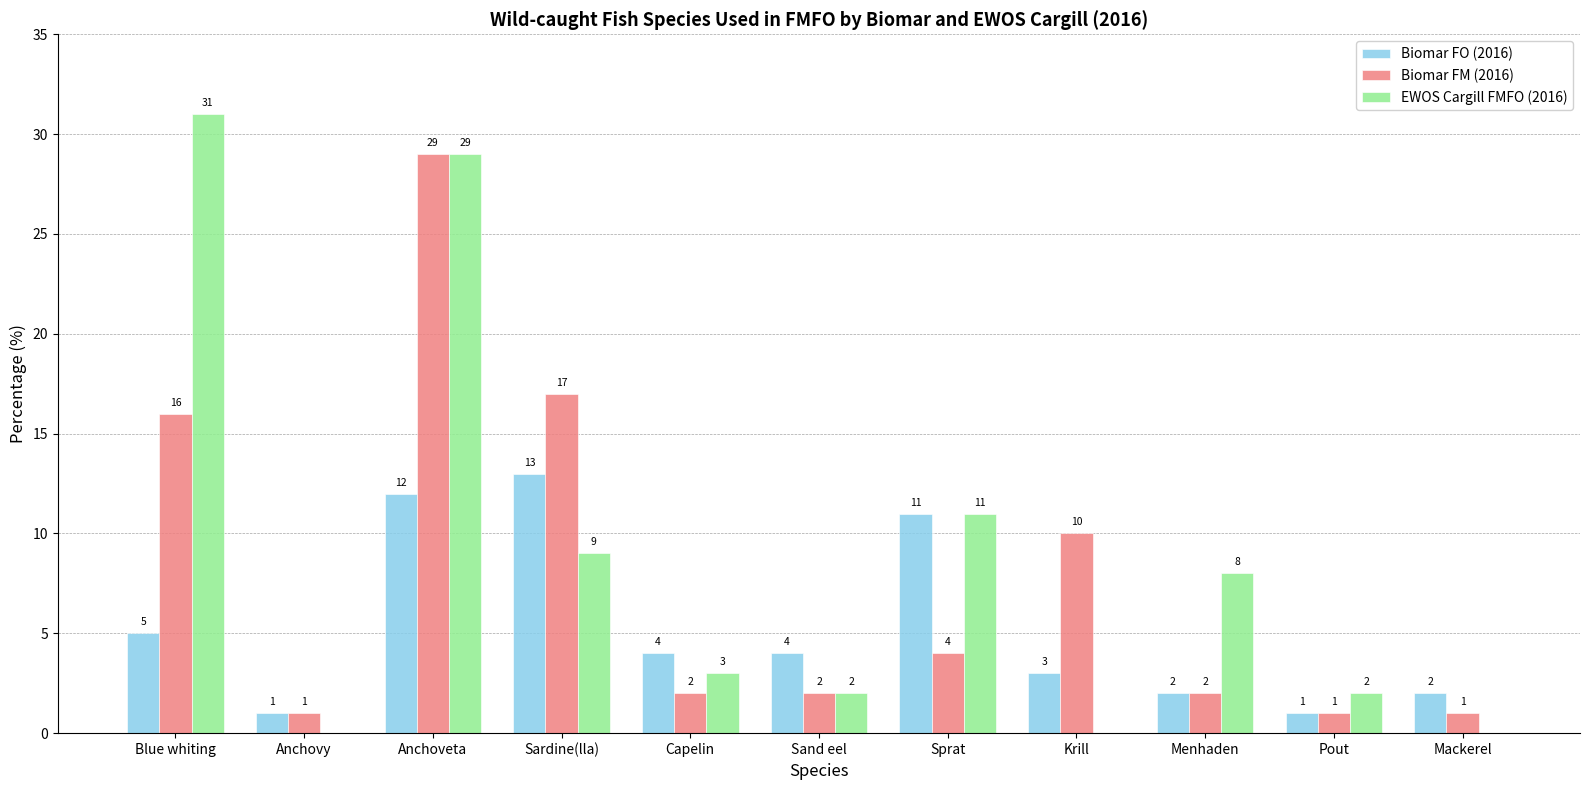

Reading left to right, what are all the values shown in this chart?

Biomar FO (2016): 5	1	12	13	4	4	11	3	2	1	2
Biomar FM (2016): 16	1	29	17	2	2	4	10	2	1	1
EWOS Cargill FMFO (2016): 31	0	29	9	3	2	11	0	8	2	0